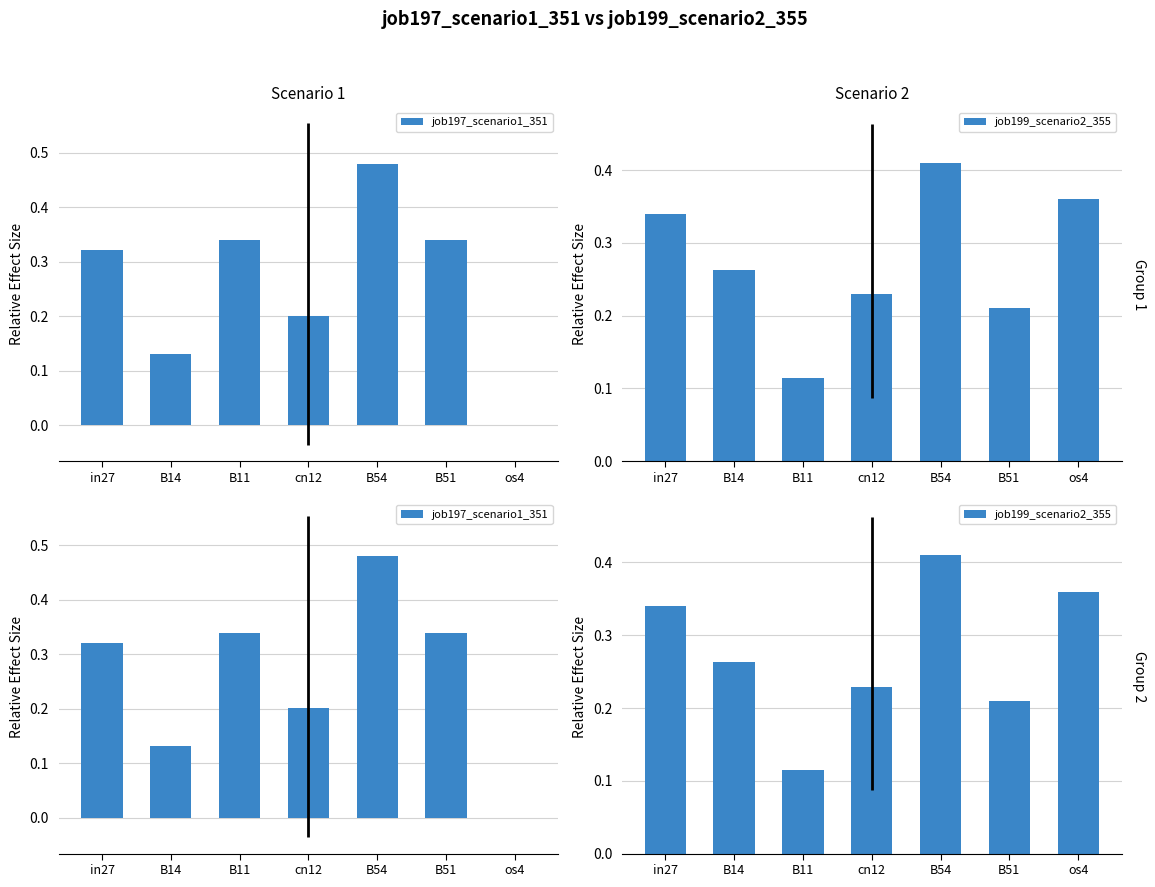

Rank the categories by job197_scenario1_351 value from lowest to highest.

os4, B14, cn12, in27, B11, B51, B54